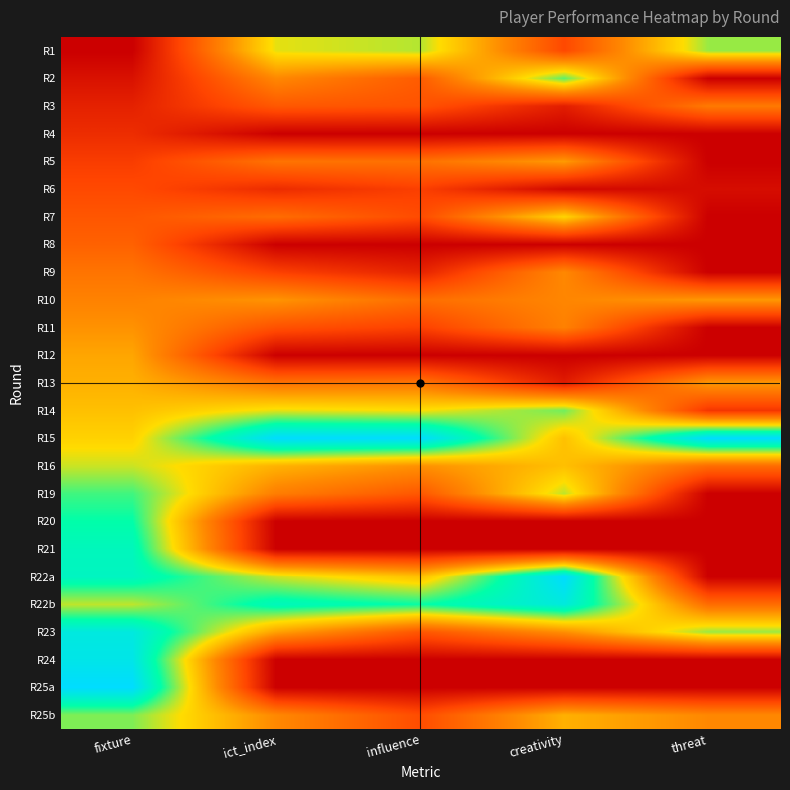

Count the number of categories in the chart.

5